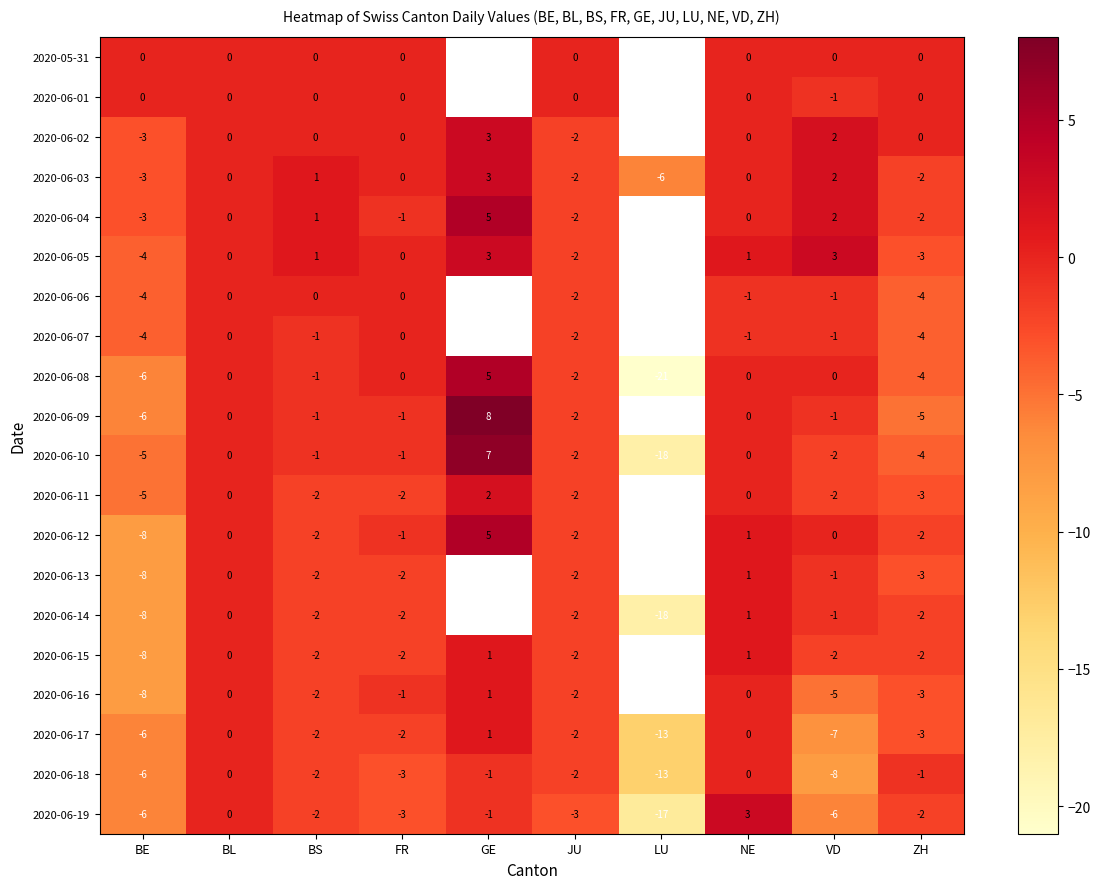

How many categories are shown in the chart?

10